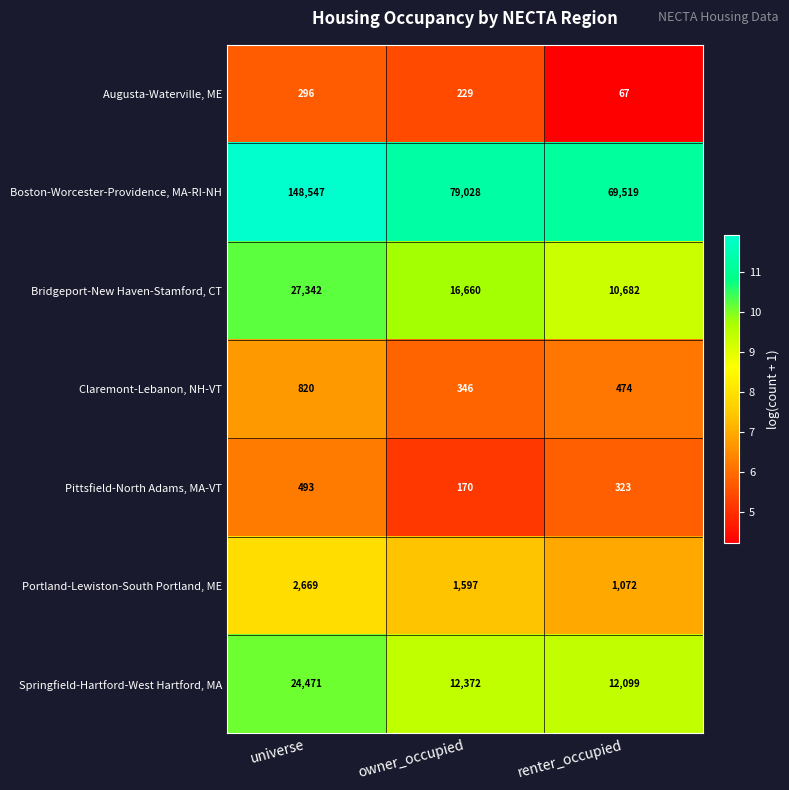

What is the spread (max minus min) of values at universe?

148251